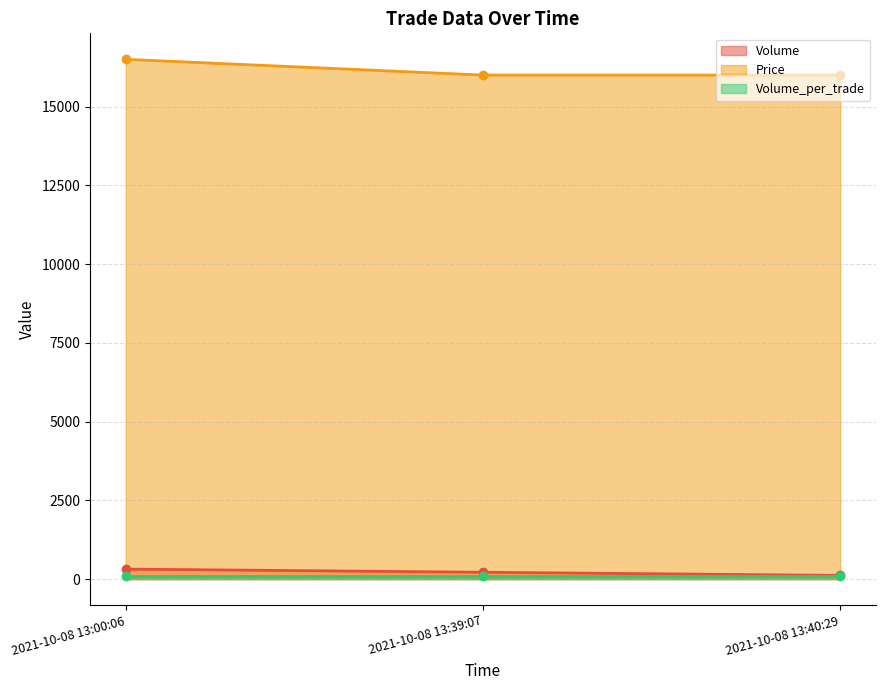

Count the number of categories in the chart.

3